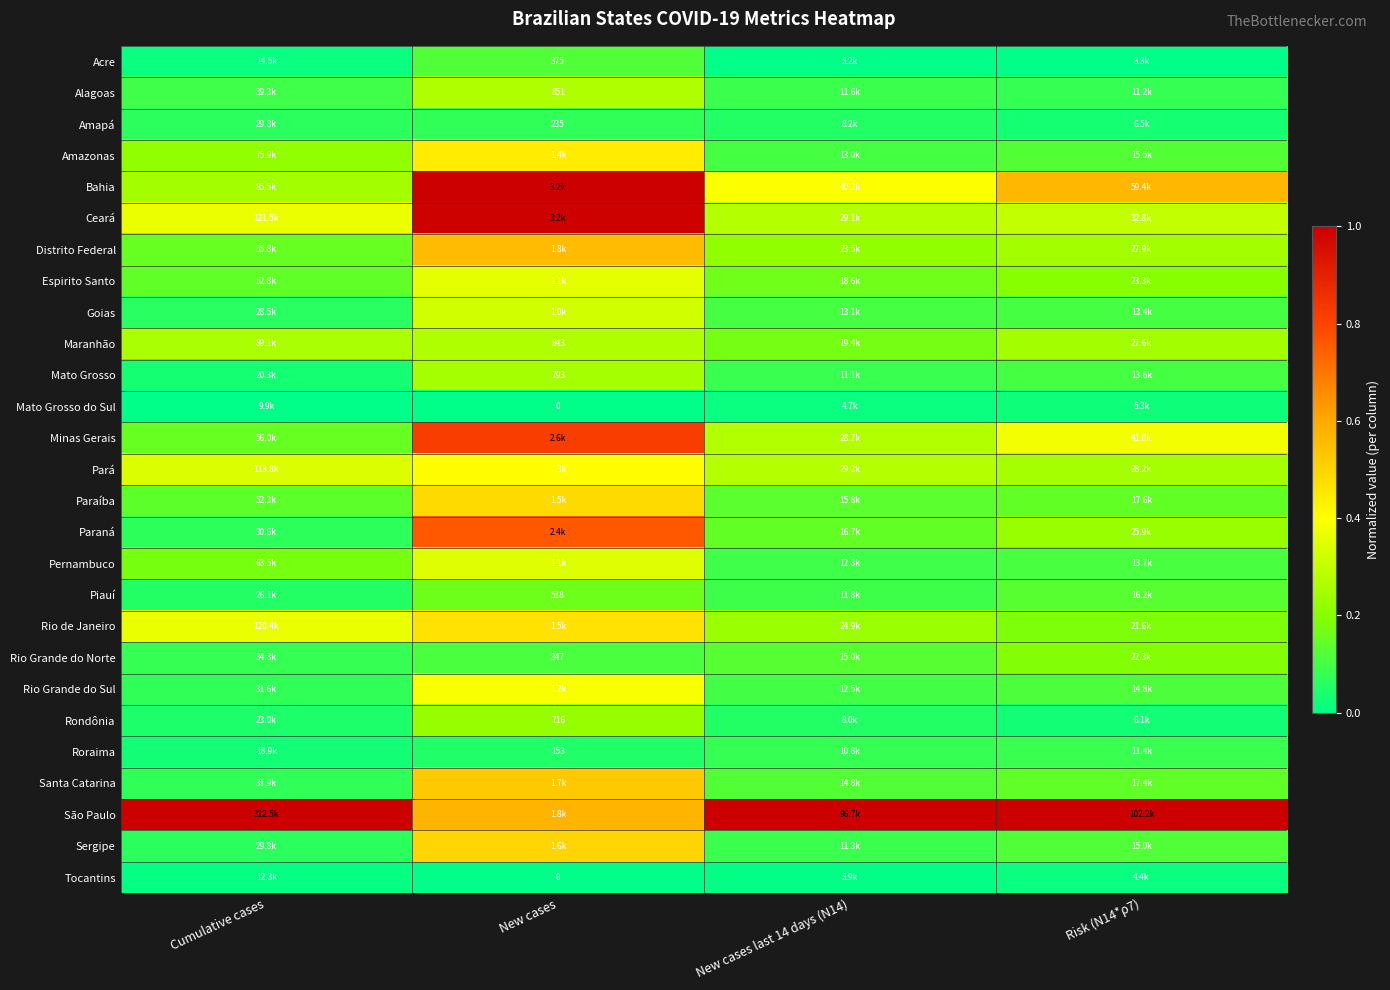

Is it true that Espirito Santo equals 0.2 at New cases last 14 days (N14)?

True